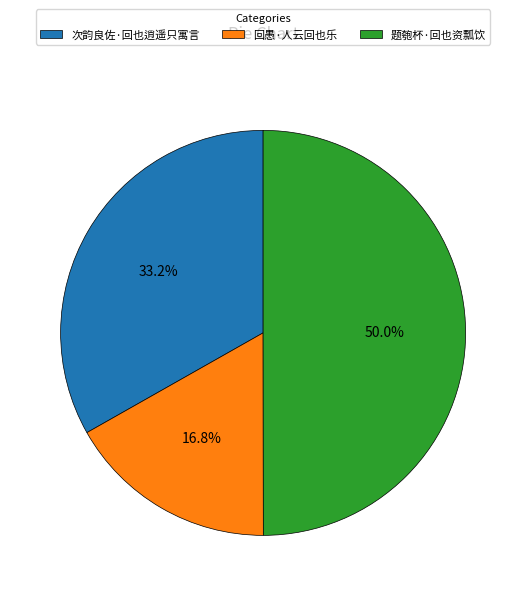

Does 回愚·人云回也乐 represent more than half of the total?

No